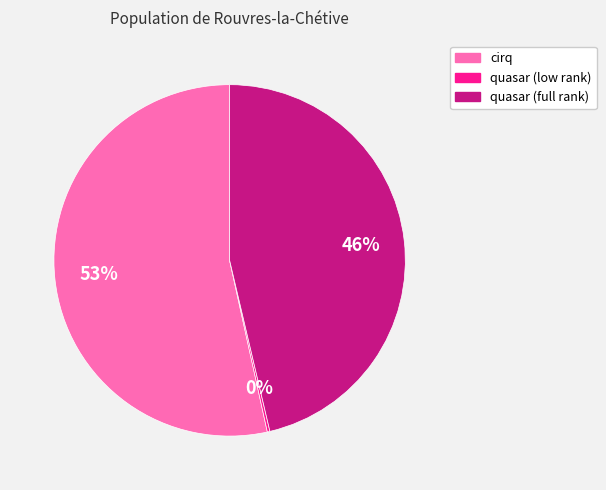

Which category accounts for the majority?

cirq